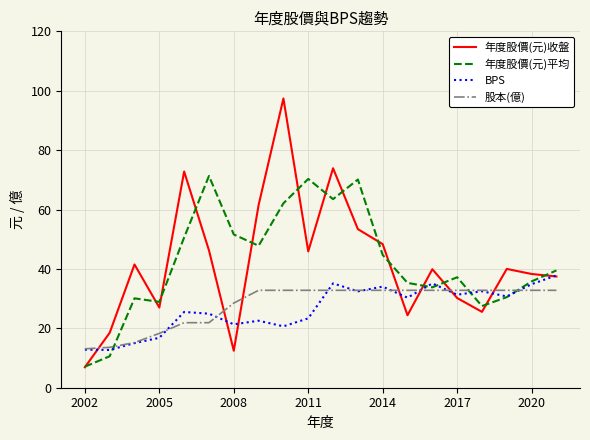

Rank the series by their maximum value, from lowest to highest.

股本(億), BPS, 年度股價(元)平均, 年度股價(元)收盤